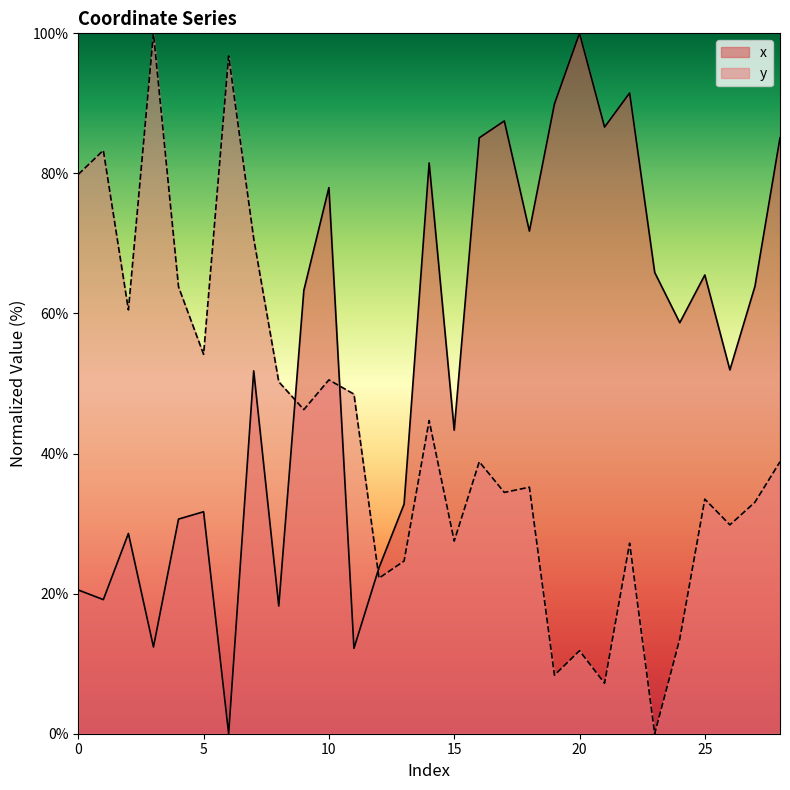

Which series has the largest range (max minus min)?

x